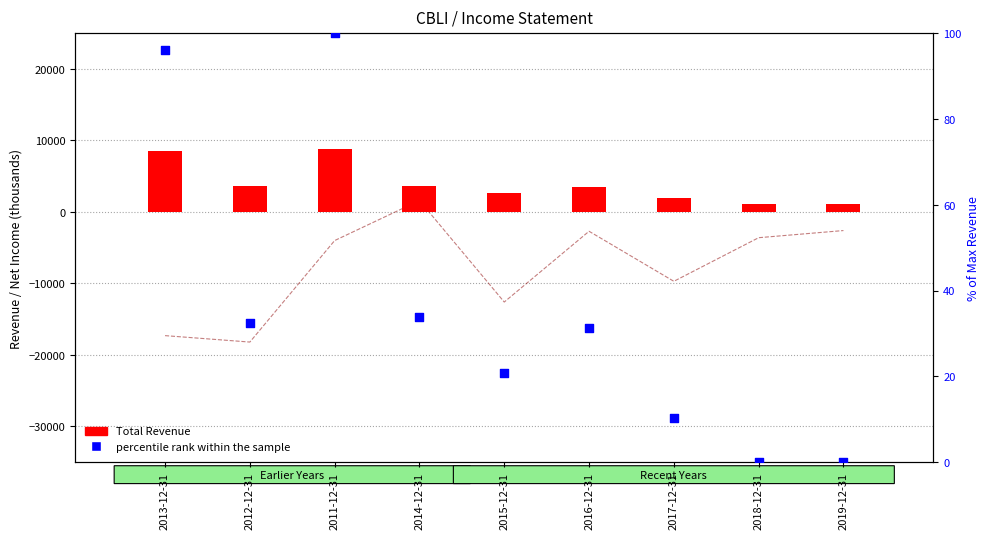

Is the value of Total Revenue at 2017-12-31 greater than the value of percentile rank within the sample at 2017-12-31?

Yes